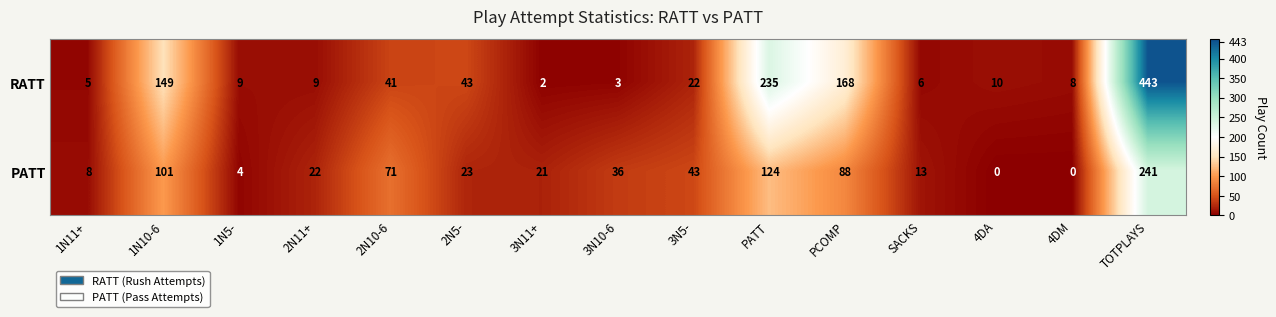

Reading left to right, list all the values displayed in this chart.

RATT: 5	149	9	9	41	43	2	3	22	235	168	6	10	8	443
PATT: 8	101	4	22	71	23	21	36	43	124	88	13	0	0	241